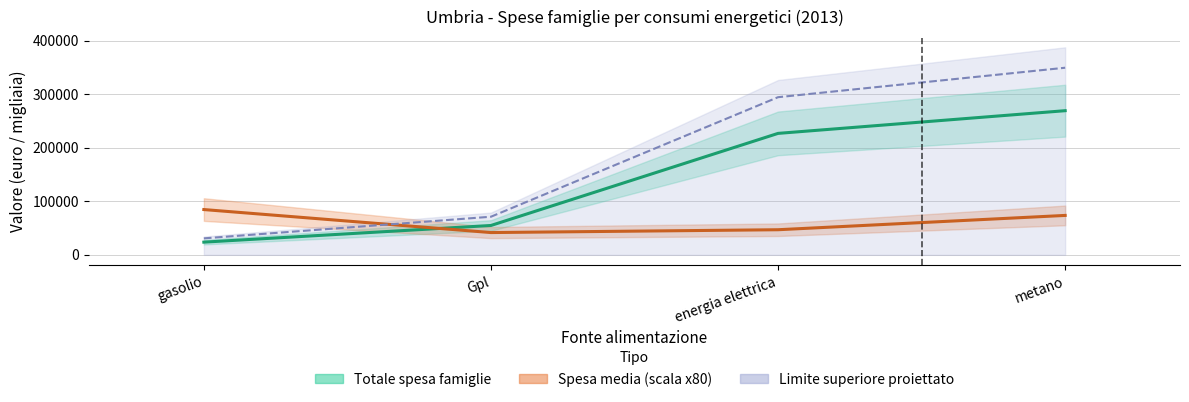

At which label is Totale spesa famiglie closest to 146456?

energia elettrica